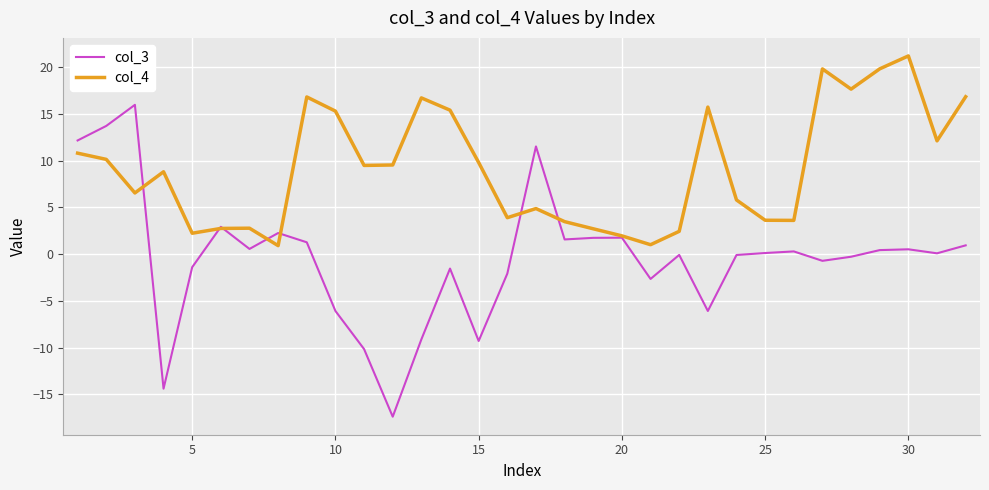

Which series has the largest range (max minus min)?

col_3